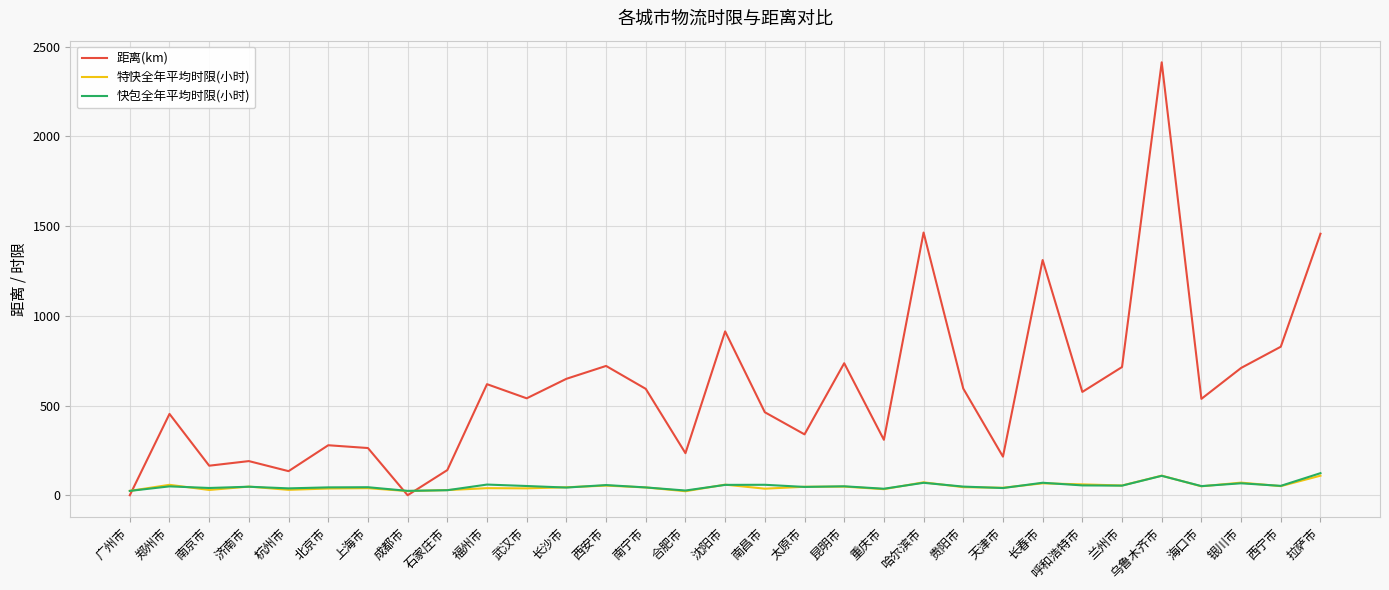

What is the maximum value shown in the chart?

2412.5